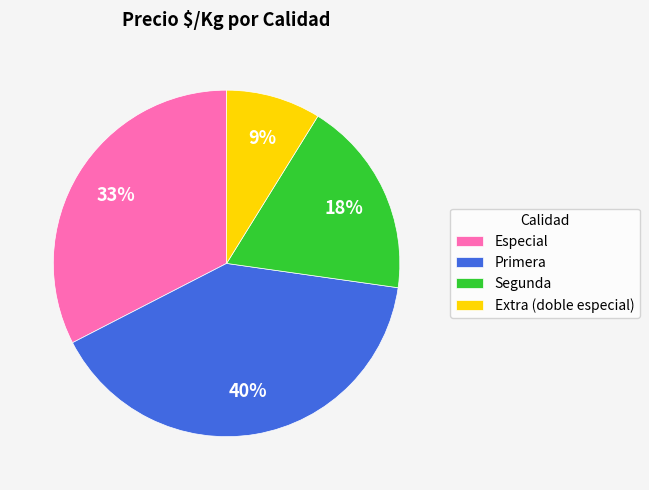

Is it true that Primera is 40% of the pie?

True